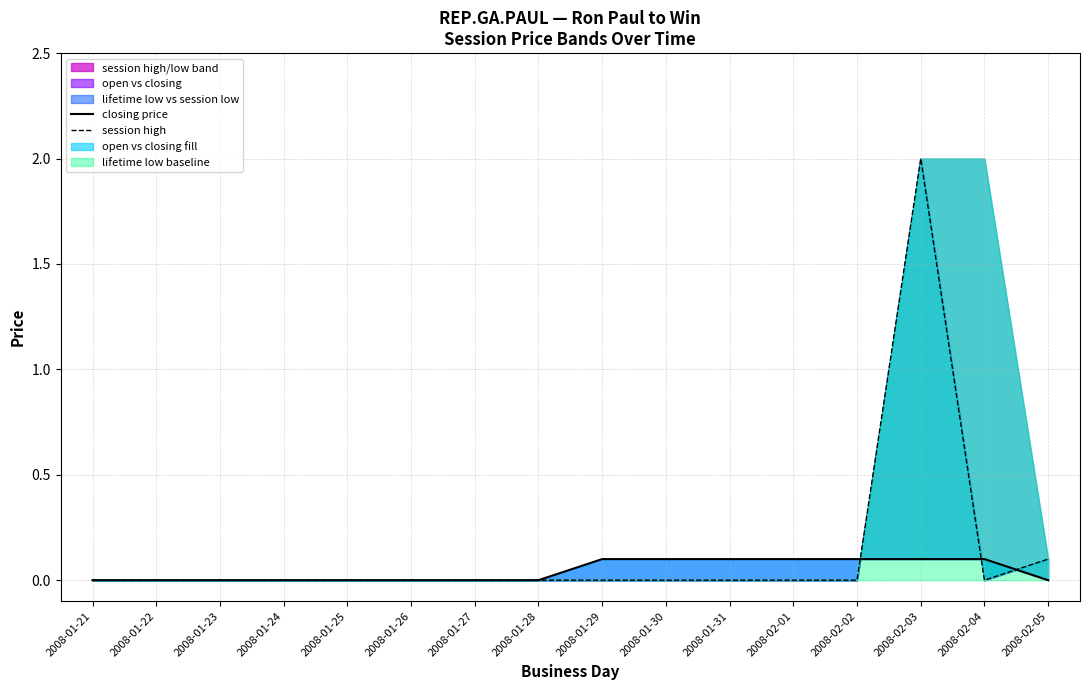

Count the closing price values in the range 0 to 1.

16